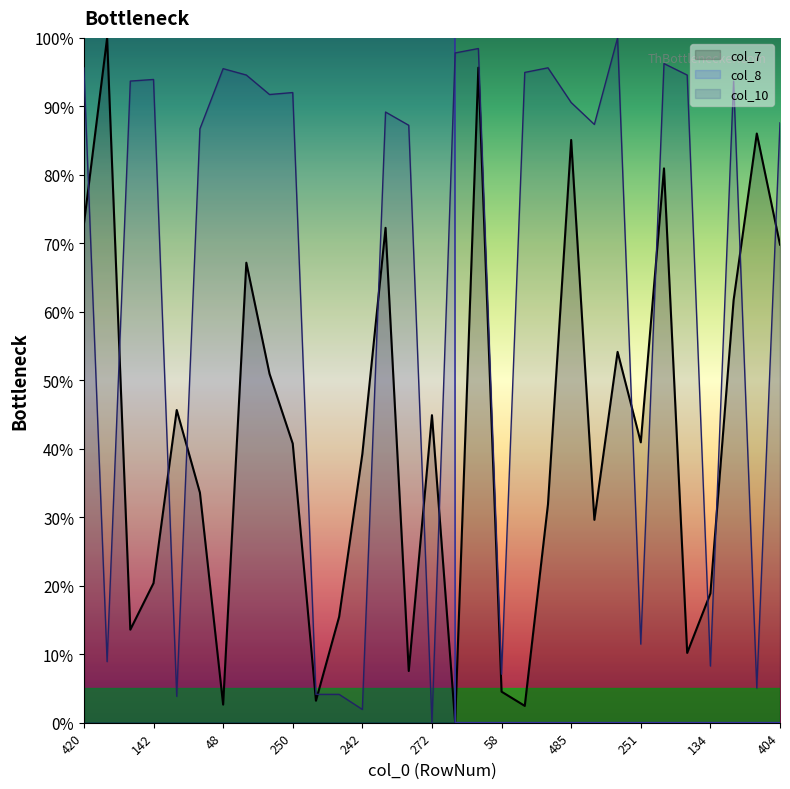

List the series in order of their peak value, lowest first.

col_7, col_10, col_8